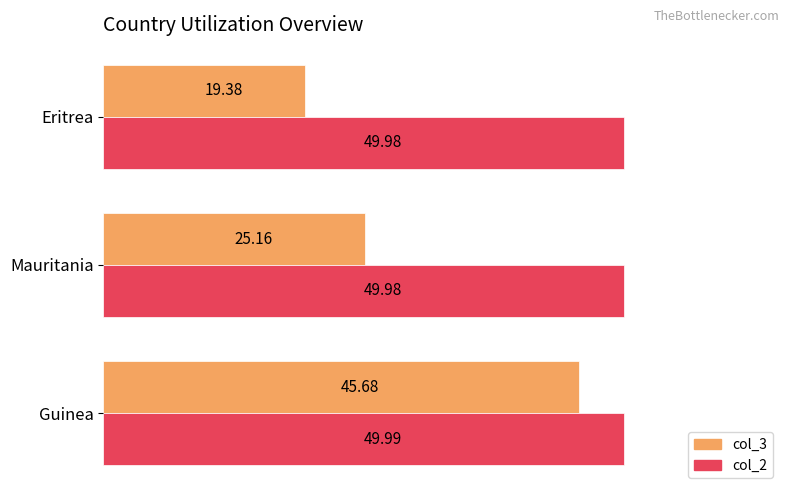

What is the spread (max minus min) of values at Eritrea?

30.6